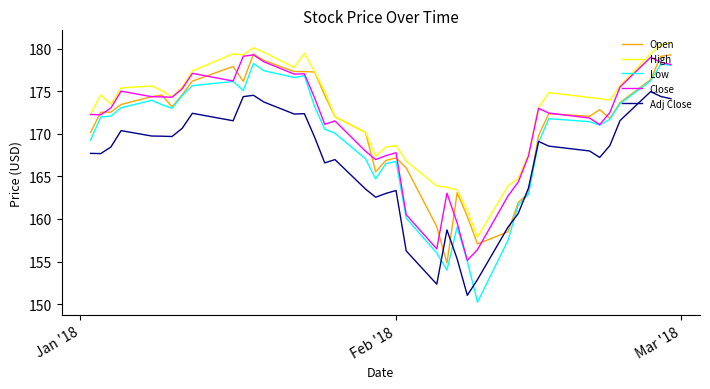

Which series has the largest range (max minus min)?

Low